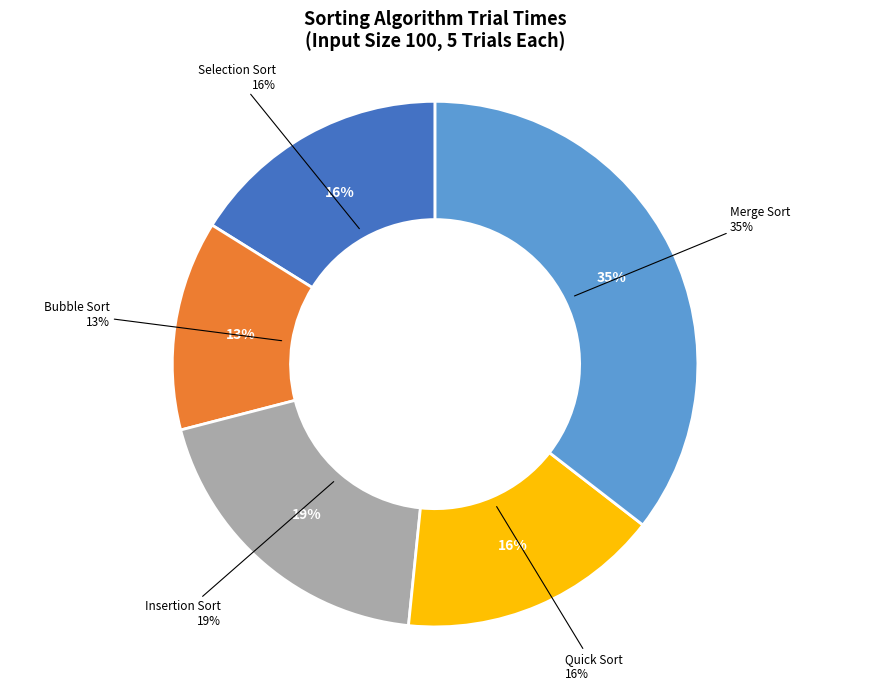

What is the largest slice in the pie chart?

Merge Sort